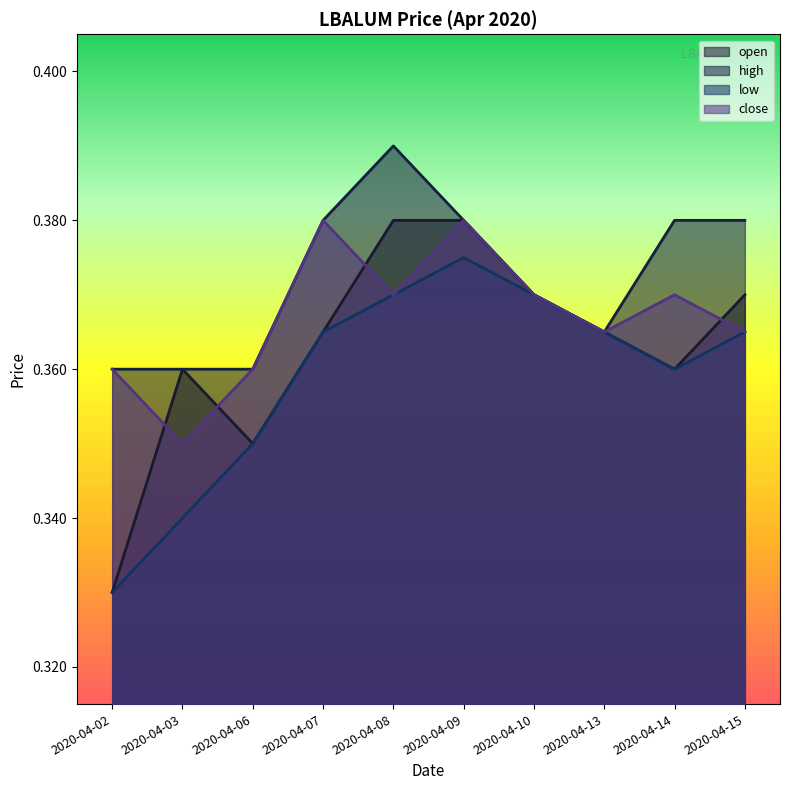

Which series has the largest total across all categories?

high